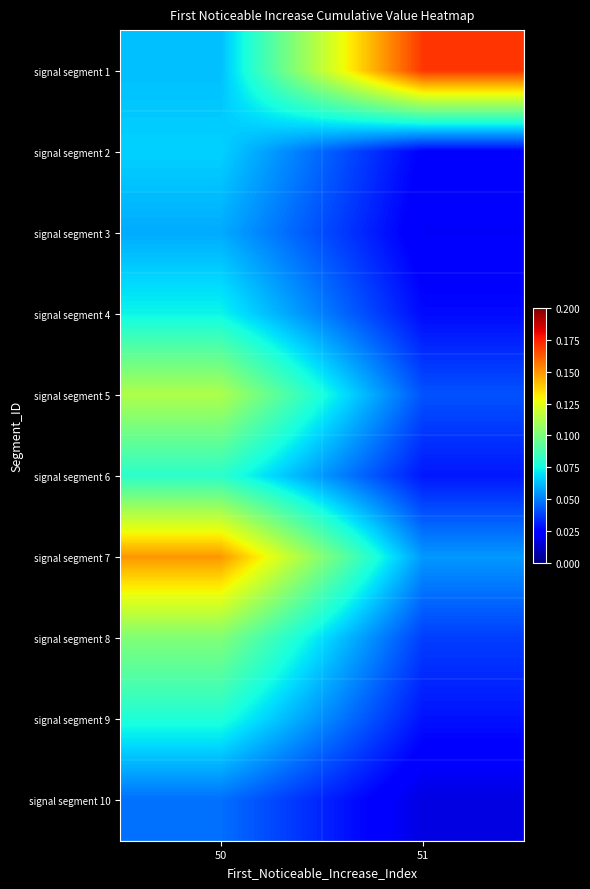

Reading right to left, what are all the values shown in this chart?

signal segment 1: 51=0.2	50=0.1
signal segment 2: 51=0.0	50=0.1
signal segment 3: 51=0.0	50=0.1
signal segment 4: 51=0.0	50=0.1
signal segment 5: 51=0.0	50=0.1
signal segment 6: 51=0.0	50=0.1
signal segment 7: 51=0.1	50=0.1
signal segment 8: 51=0.0	50=0.1
signal segment 9: 51=0.0	50=0.1
signal segment 10: 51=0.0	50=0.0